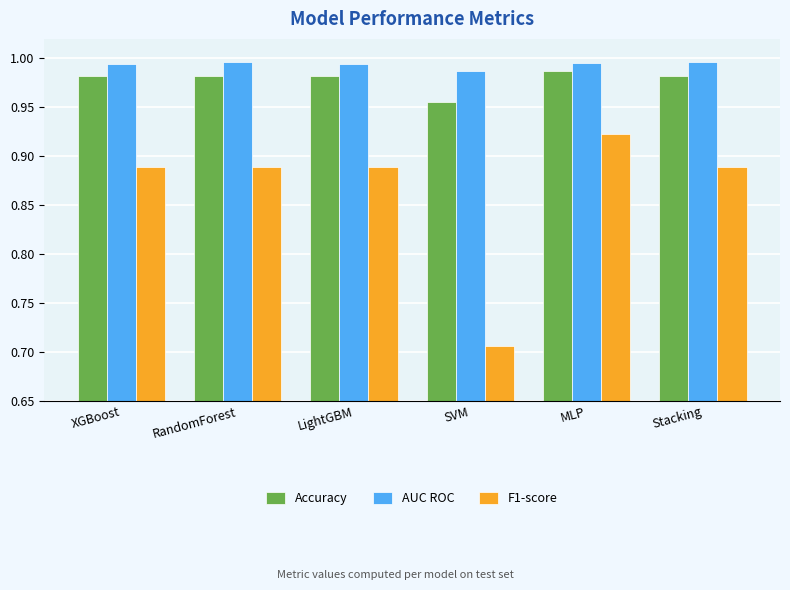

How many data points does each series have?

6